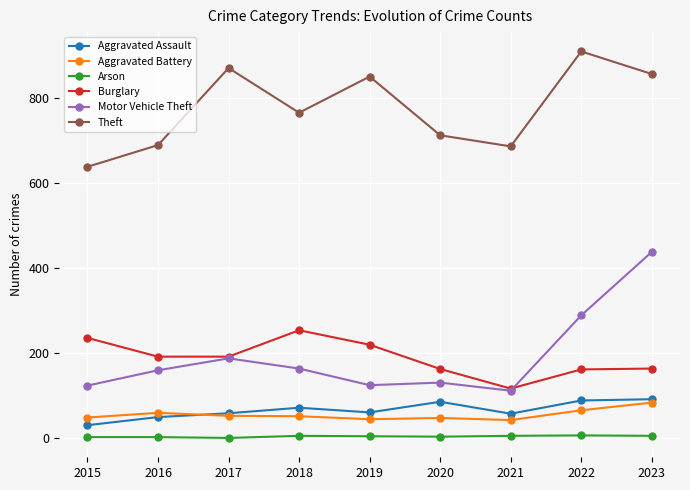

What is the value of the Aggravated Battery point at the 7th from the left?

43